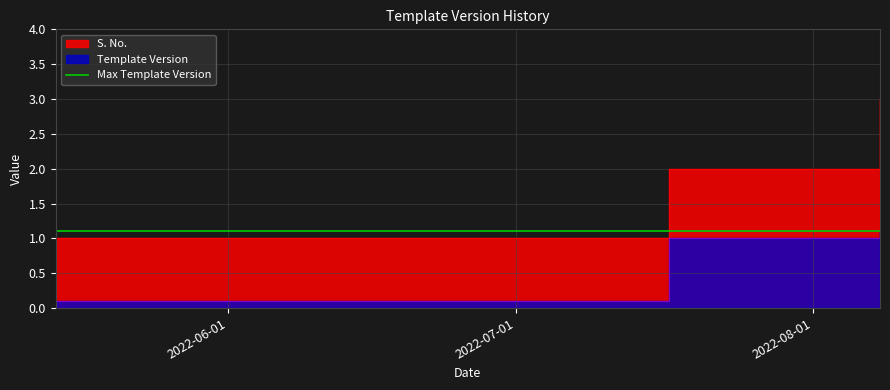

Rank the categories by S. No. value from lowest to highest.

2022-05-14, 2022-07-17, 2022-08-08